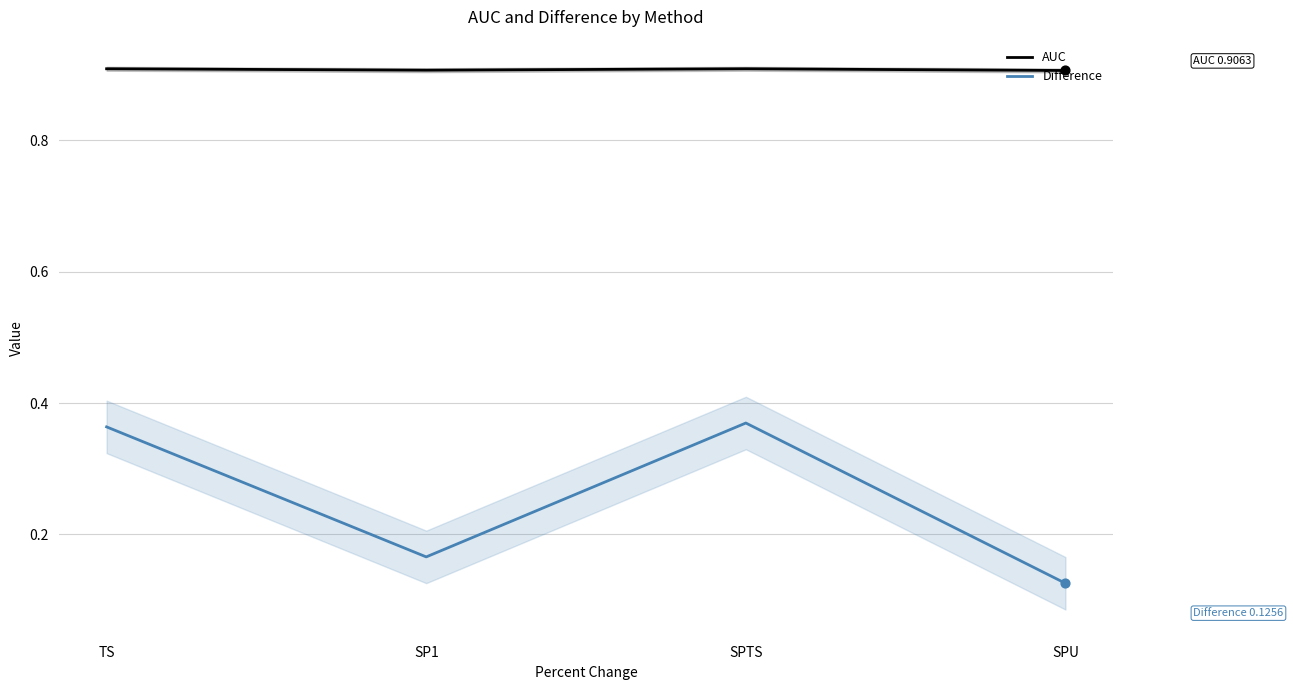

What are all the series names shown in the legend?

AUC, Difference